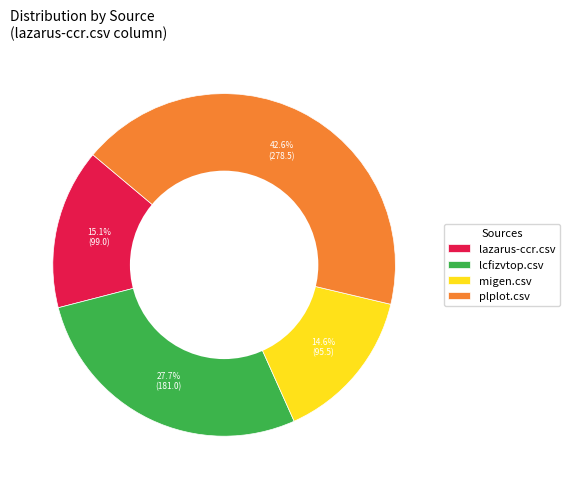

To the nearest percent, what is the difference between the largest and smallest slice percentages?

28%